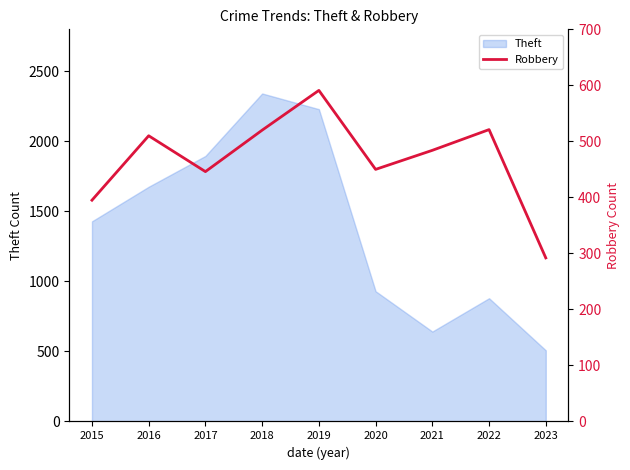

Which category has the highest value across all series?

2019